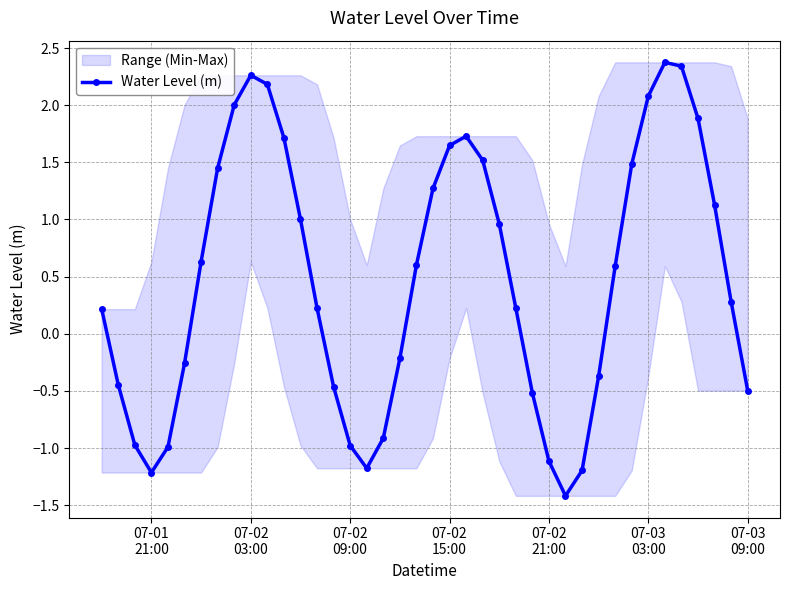

What is the lowest value of the Water Level (m) series?

-1.4